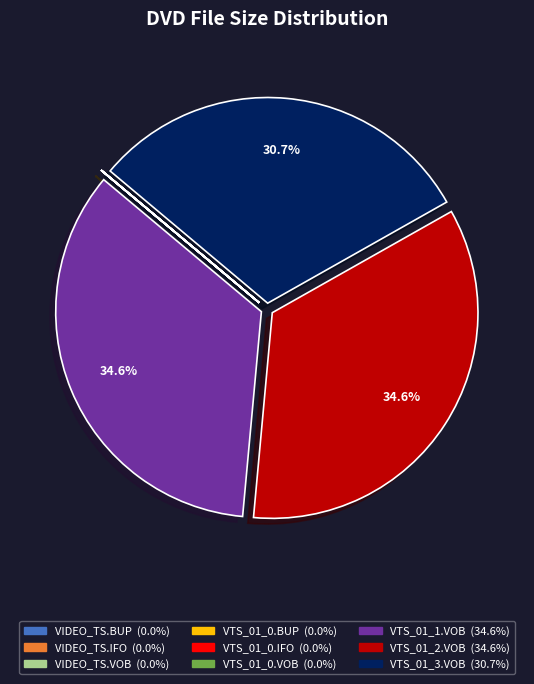

Is there a majority slice in this chart?

No